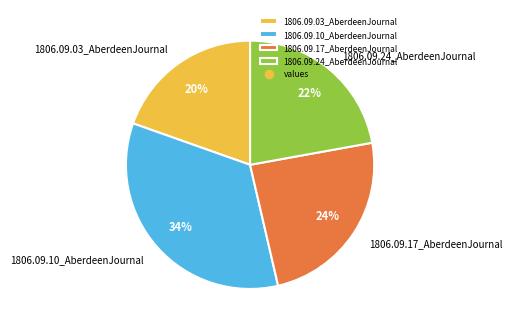

Which category has the biggest portion of the pie?

1806.09.10_AberdeenJournal